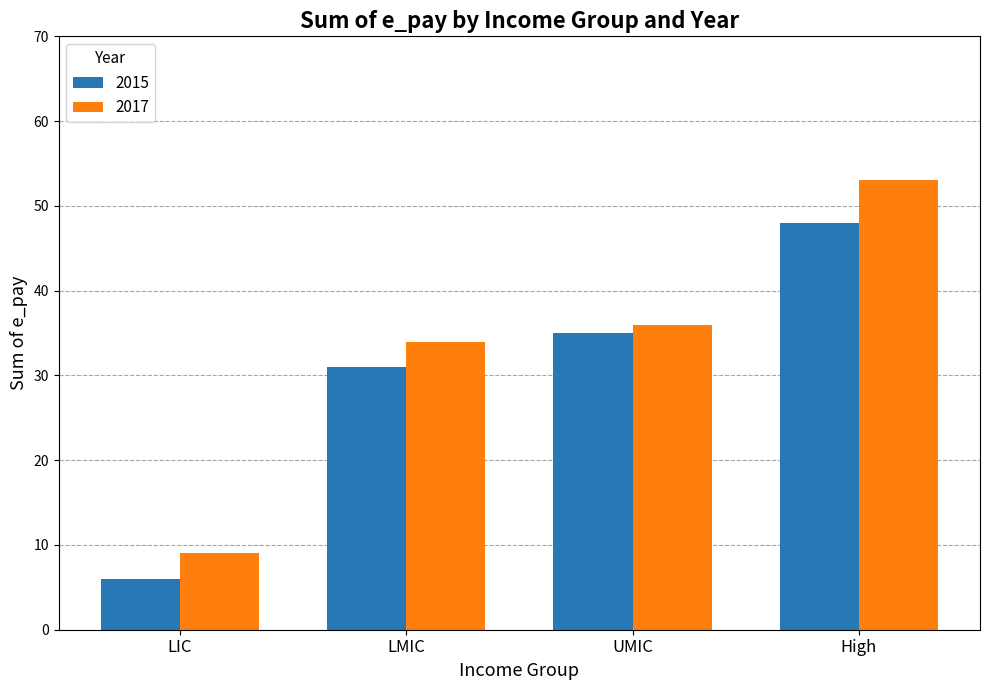

Reading left to right, what are all the values shown in this chart?

2015: LIC=6	LMIC=31	UMIC=35	High=48
2017: LIC=9	LMIC=34	UMIC=36	High=53